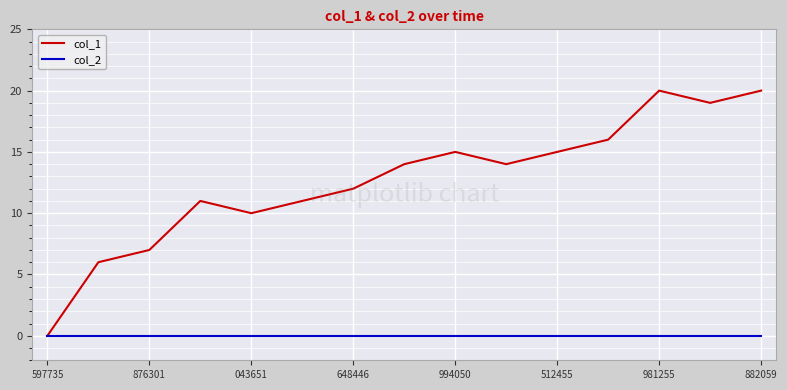

What is the maximum value shown in the chart?

20